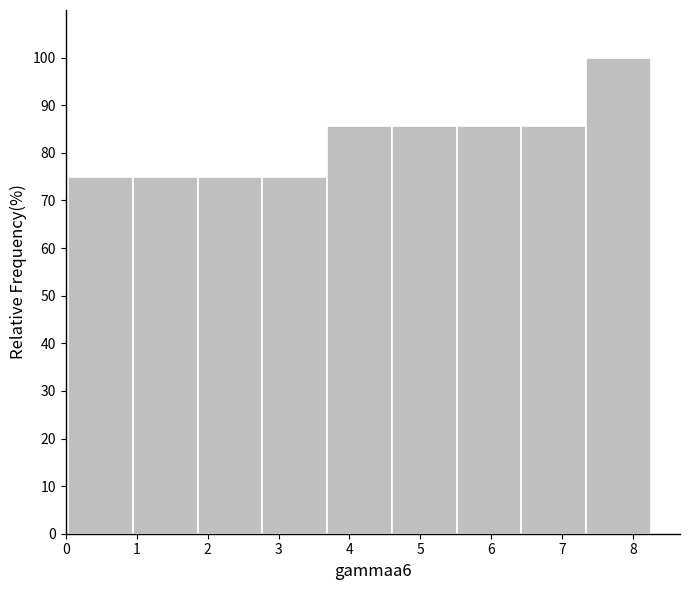

Reading left to right, list every bar in this chart as the range it spans on the x-axis followed by its height. Neither the bar edges nor the heights are printed on the chart, so give them approximately, as read against the axes.

0.0 to 0.9: 75
0.9 to 1.9: 75
1.9 to 2.8: 75
2.8 to 3.7: 75
3.7 to 4.6: 86
4.6 to 5.5: 86
5.5 to 6.4: 86
6.4 to 7.3: 86
7.3 to 8.3: 100